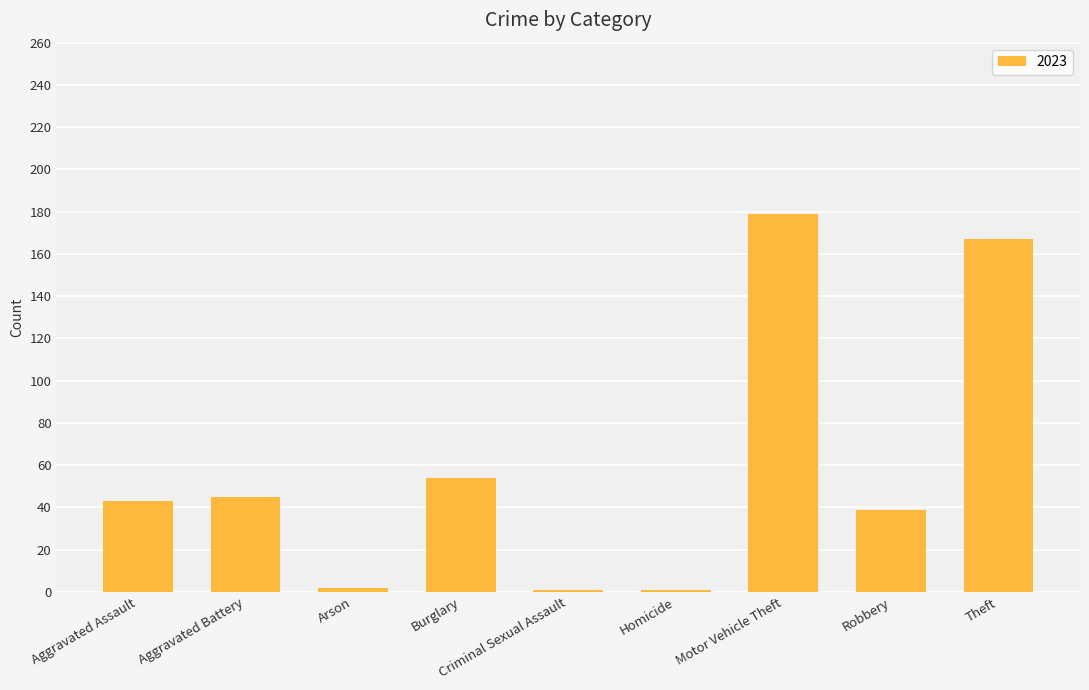

What is the label of the 8th bar from the left?

Robbery